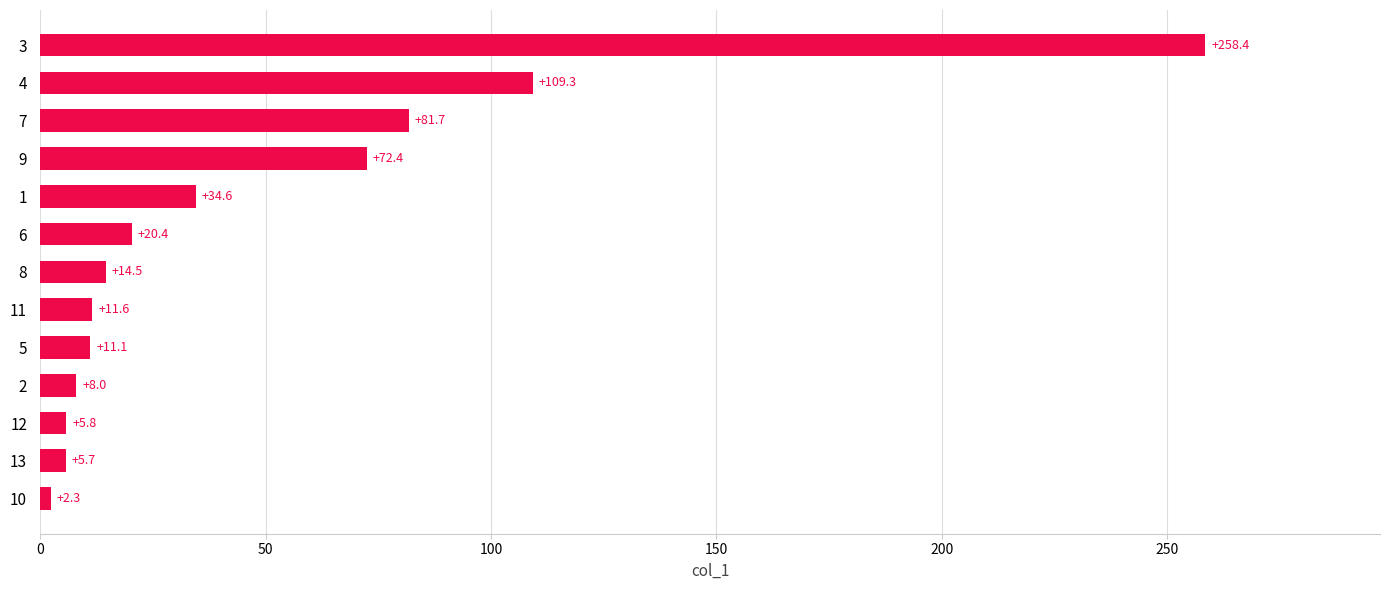

How many categories are shown in the chart?

13